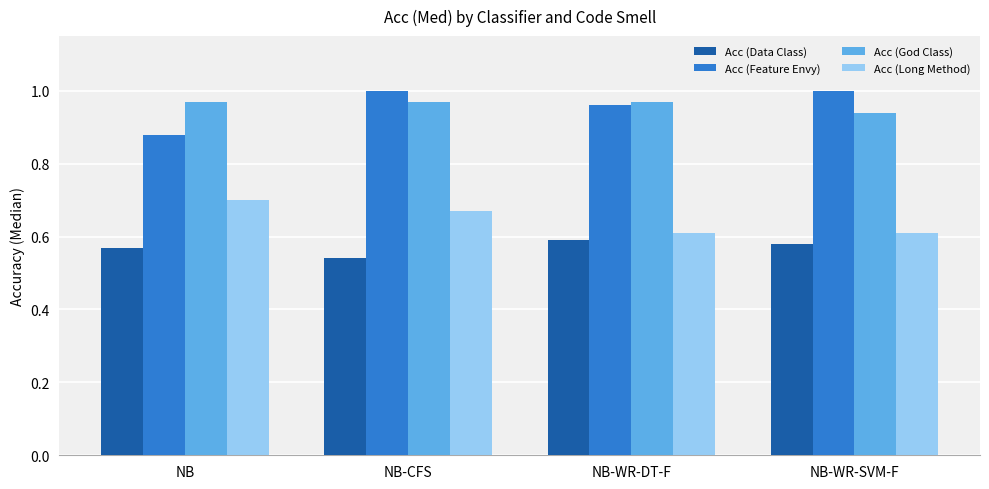

Is the value of Acc (Data Class) at NB-WR-DT-F greater than the value of Acc (Long Method) at NB?

No